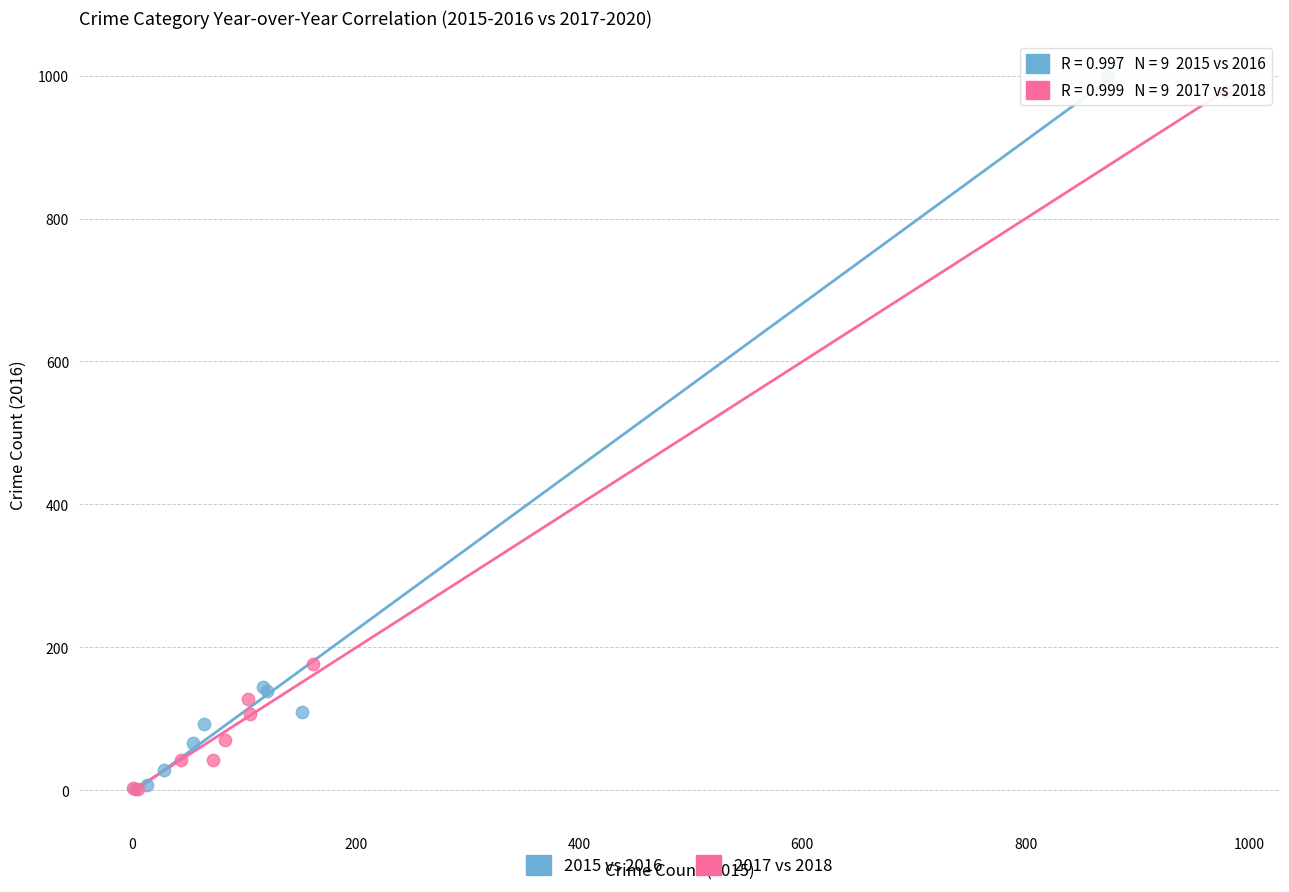

Which series has the largest Y range (max minus min)?

2015 vs 2016